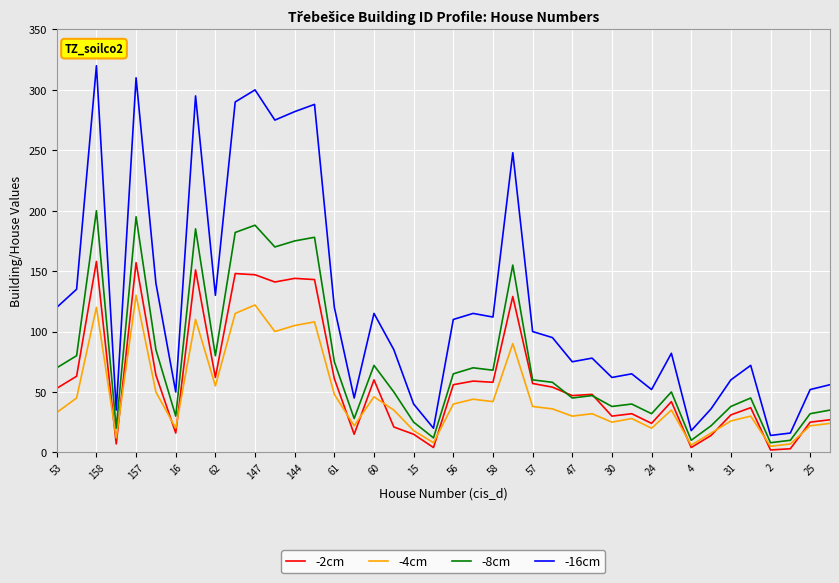

Which series has the largest total across all categories?

-16cm